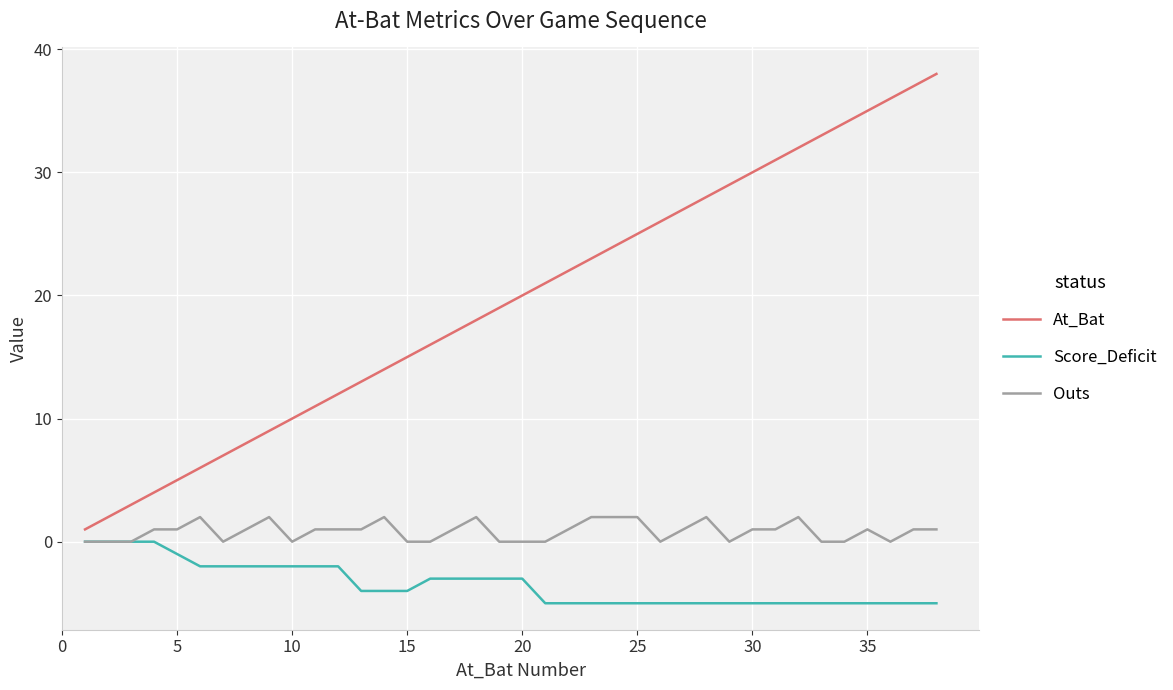

What is the greatest value displayed?

38